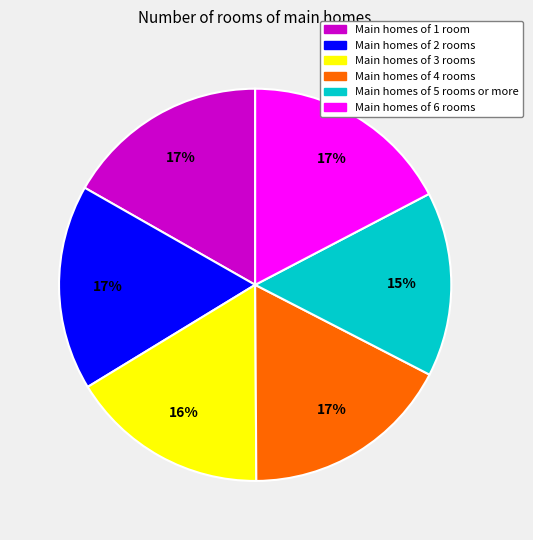

Which has a higher value, Main homes of 6 rooms or Main homes of 3 rooms?

Main homes of 6 rooms